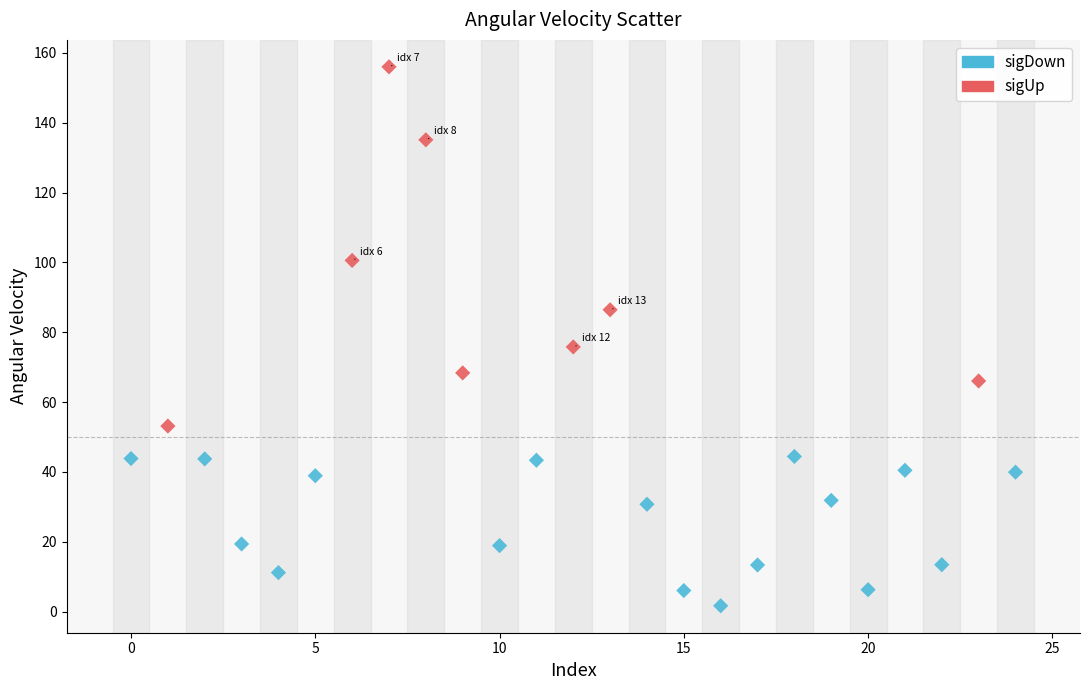

Which series has the widest spread of Y values?

sigUp